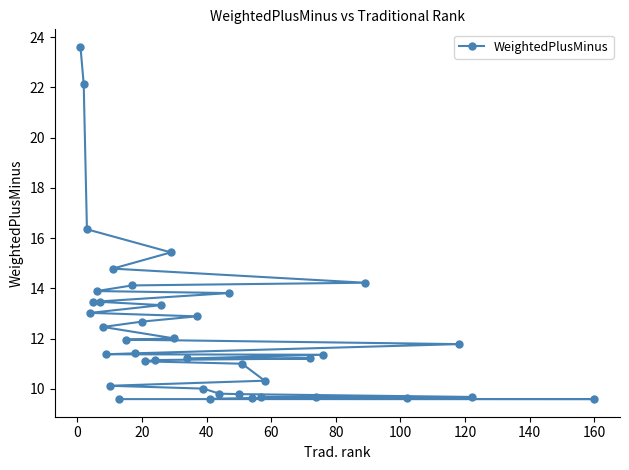

What is the average value?

12.3